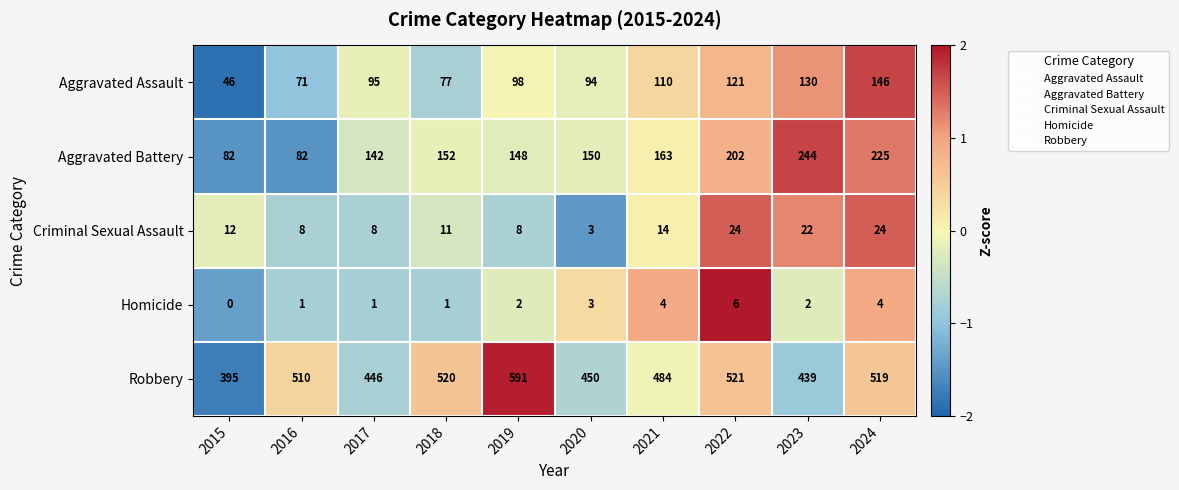

What is the difference between the Aggravated Battery values at 2020 and 2024?

75